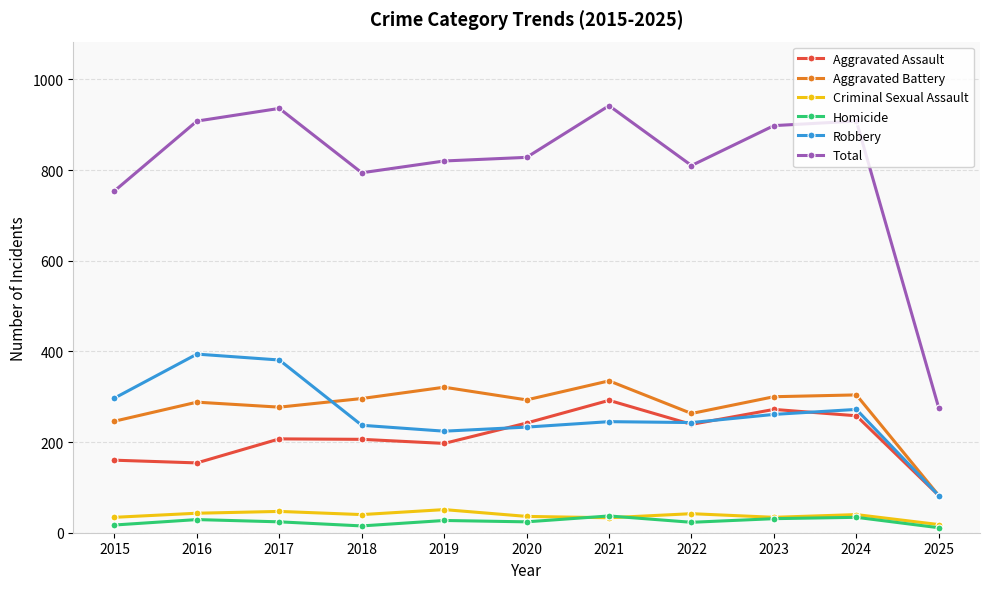

What is the value of the Total point at the 9th from the left?

898